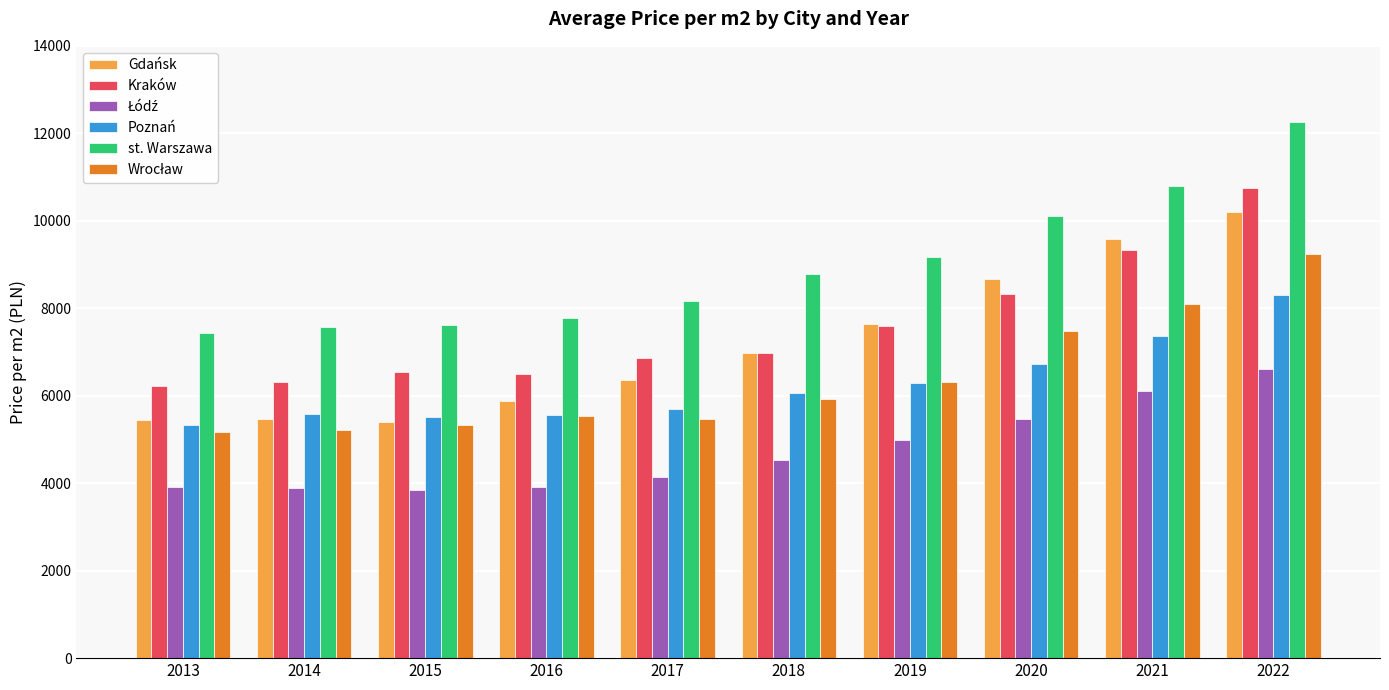

What is the sum of all st. Warszawa values?

89688.3